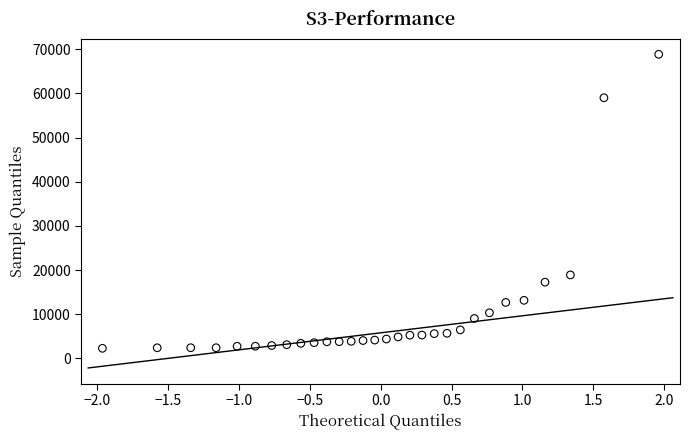

What Y value in the scatter plot is closest to 35571?

18907